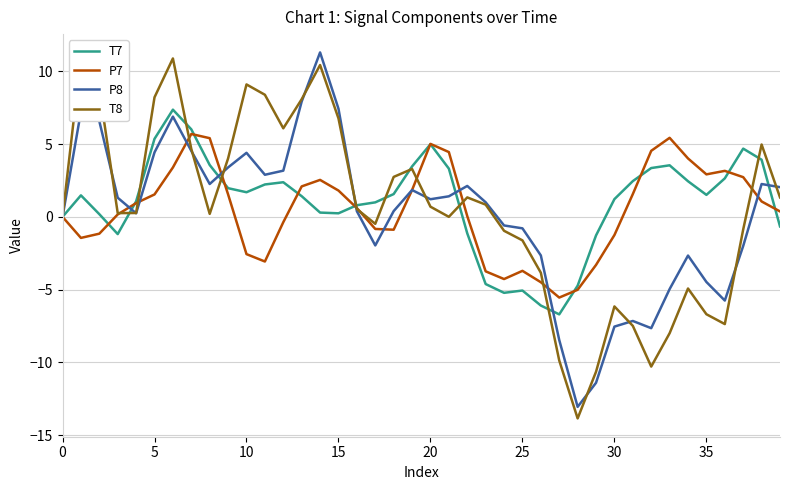

What are all the series names shown in the legend?

T7, P7, P8, T8